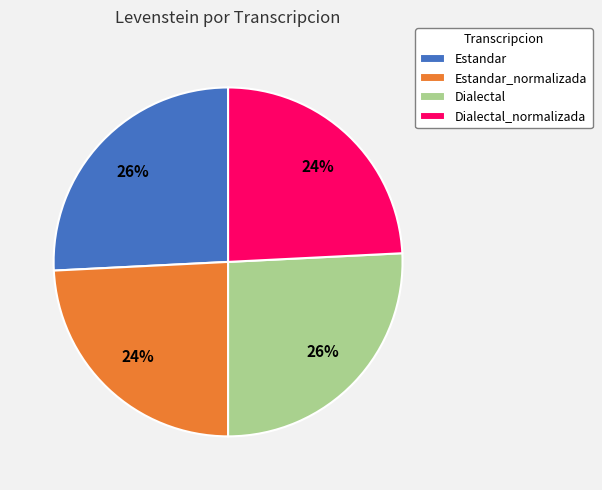

How many segments does this pie chart have?

4